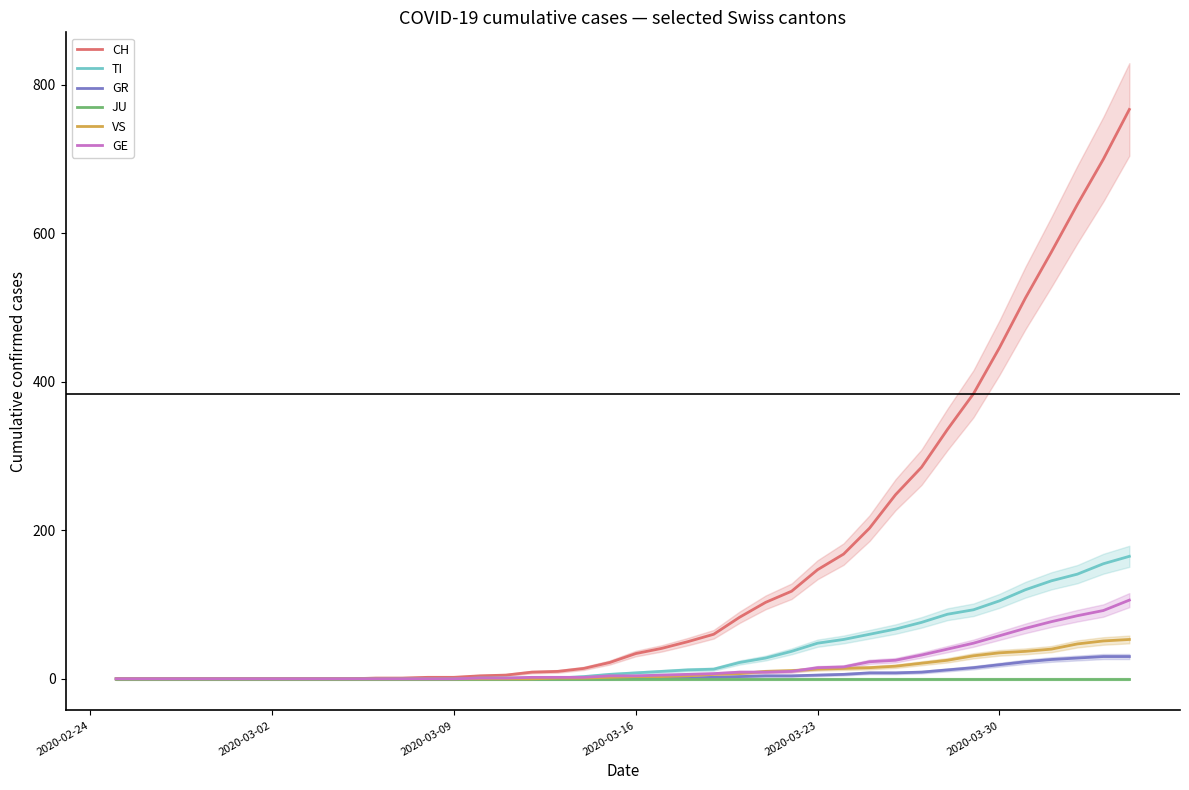

What is the maximum value for VS?

53